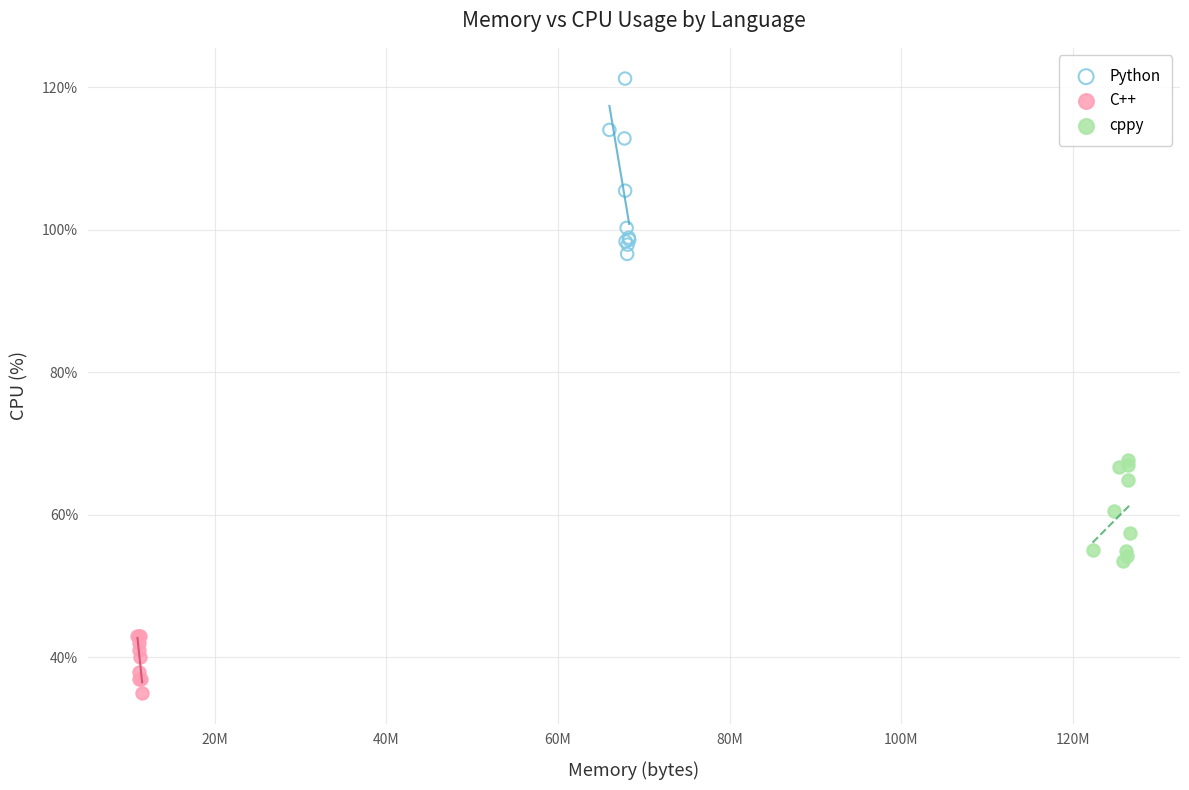

Which series contains the highest Y value?

Python